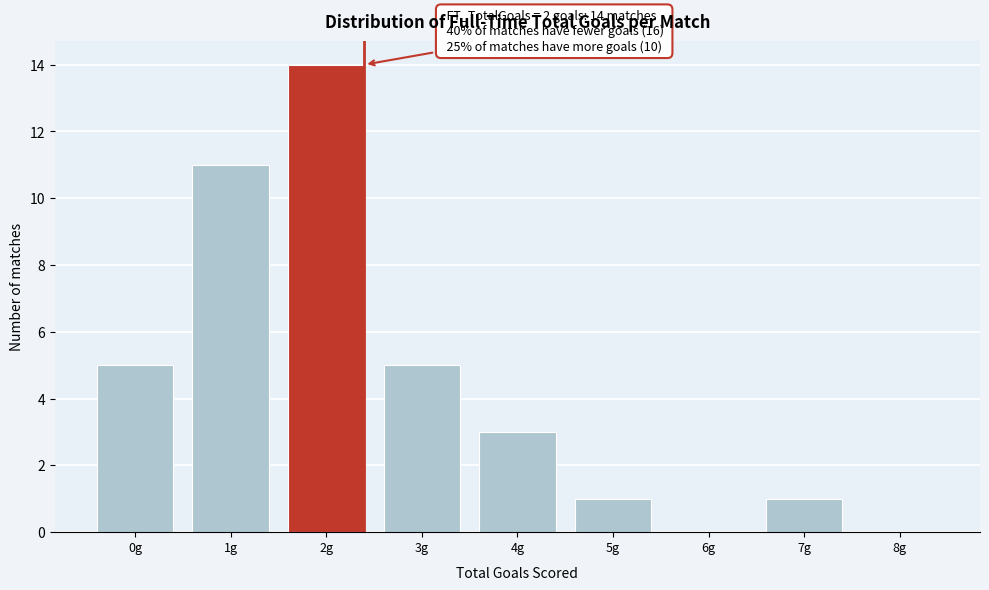

Reading right to left, what are all the values shown in this chart?

8g=0	7g=1	6g=0	5g=1	4g=3	3g=5	2g=14	1g=11	0g=5